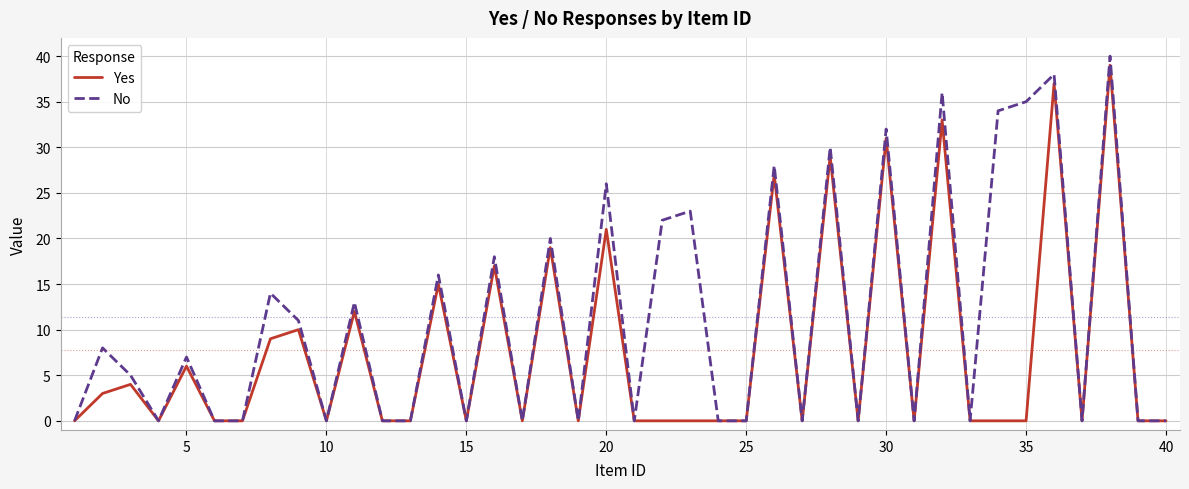

Which series has the largest total across all categories?

No